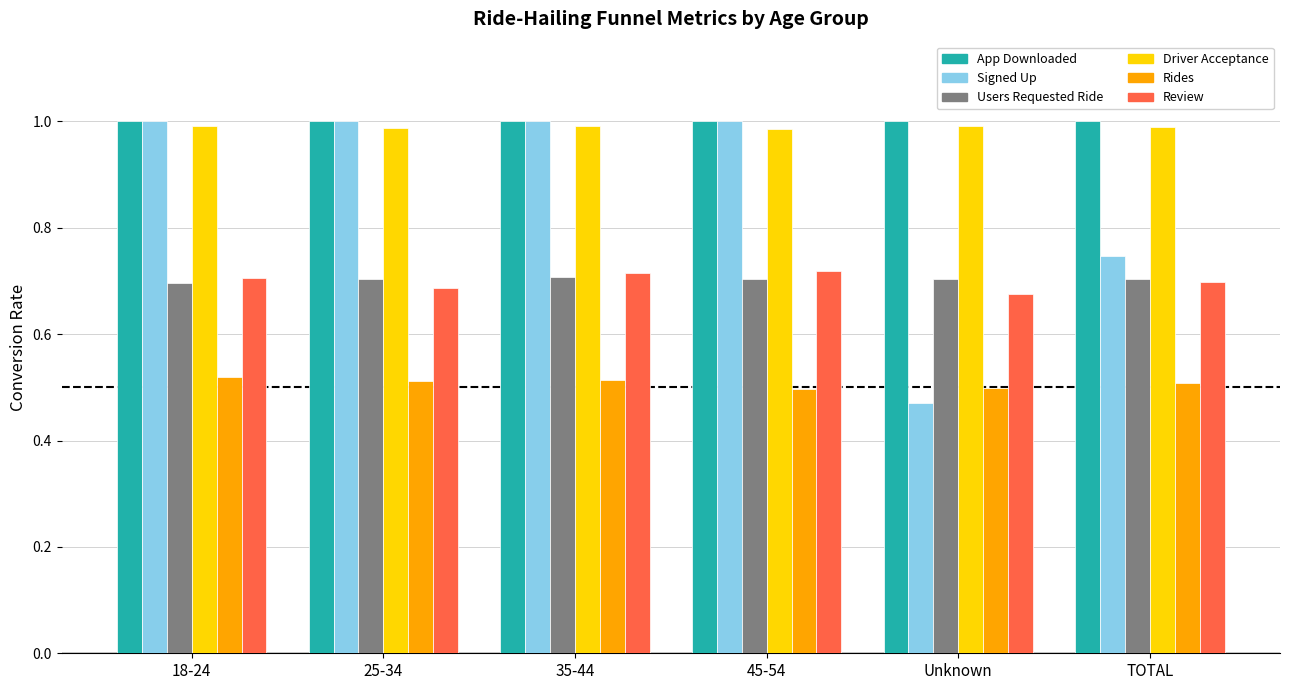

At which category does the chart reach its minimum across all series?

Unknown